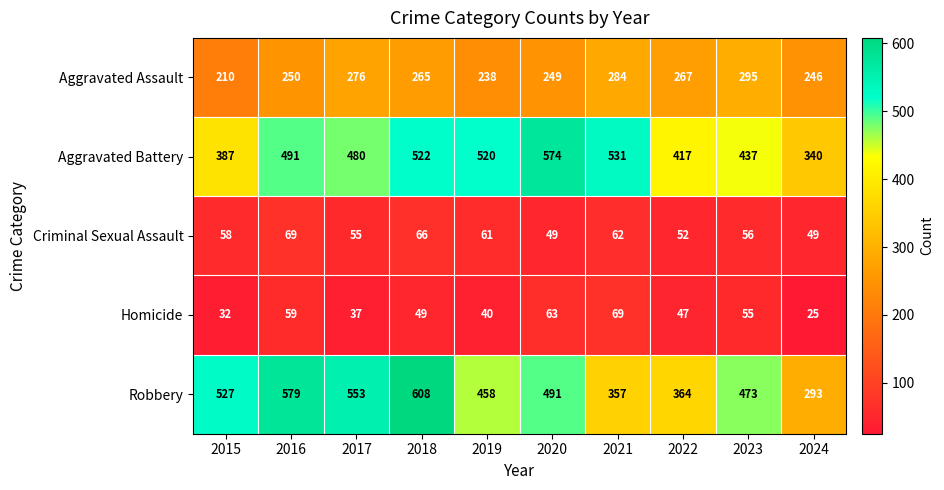

Which series changed the most between 2017 and 2022?

Robbery